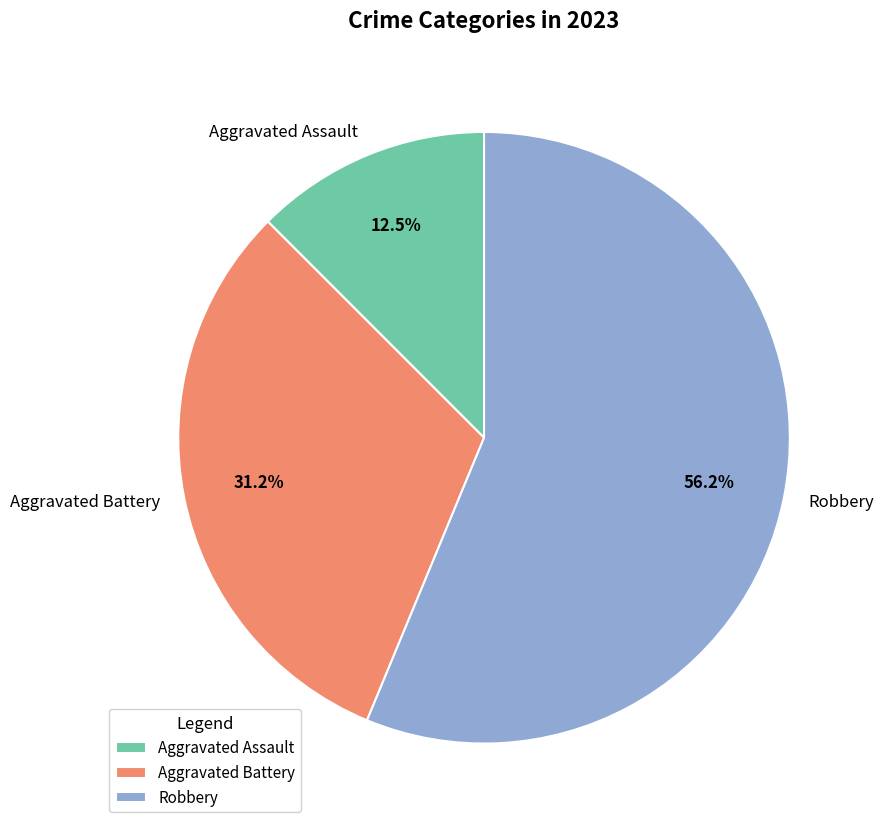

What percentage is the Aggravated Battery slice, to the nearest percent?

31%